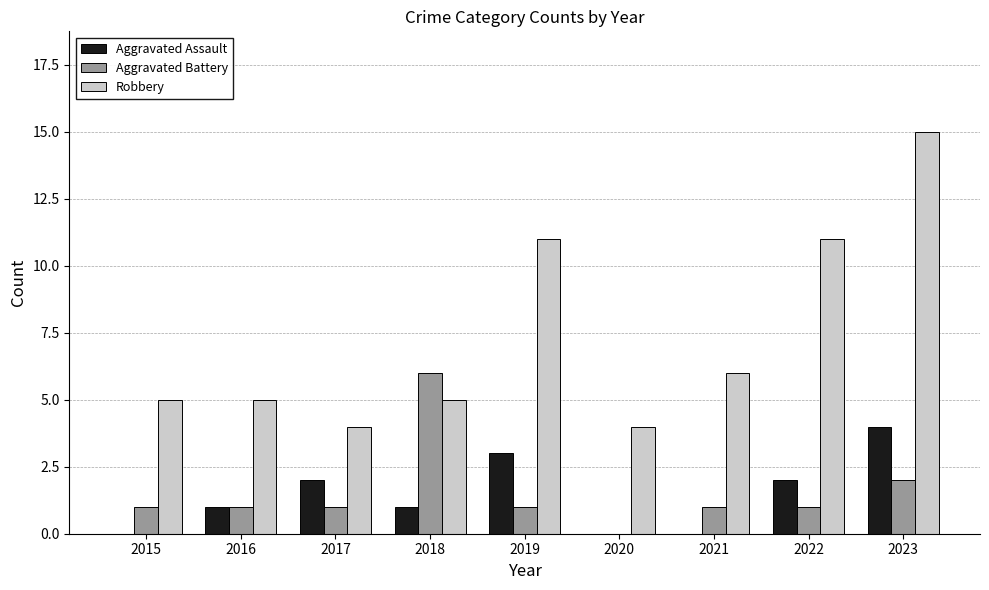

Which series has the largest total across all categories?

Robbery